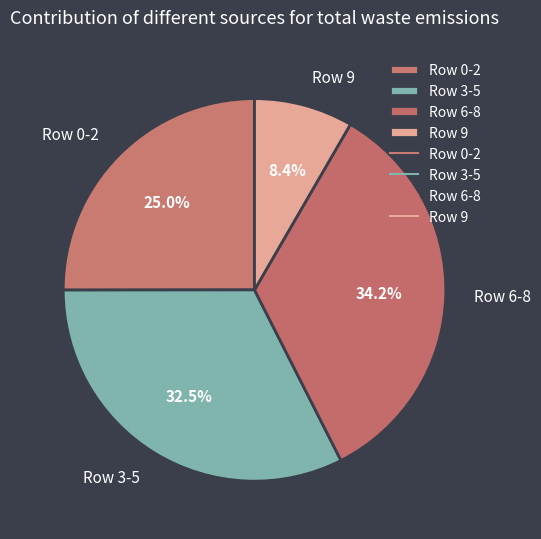

To the nearest percent, what is the average slice percentage?

25%